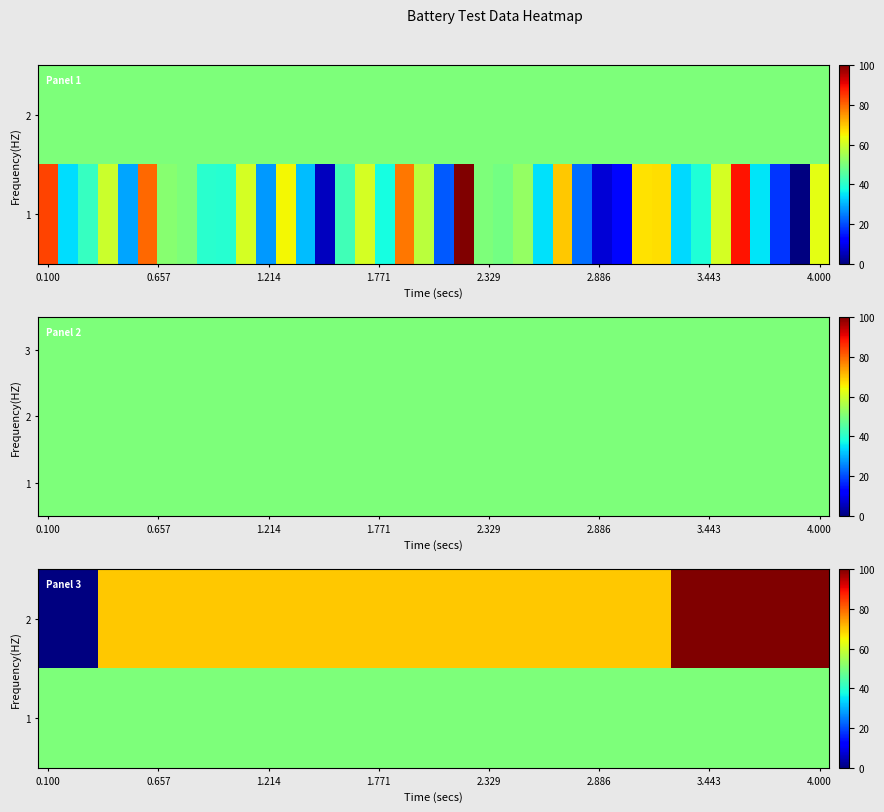

What is the greatest value displayed?

100.0